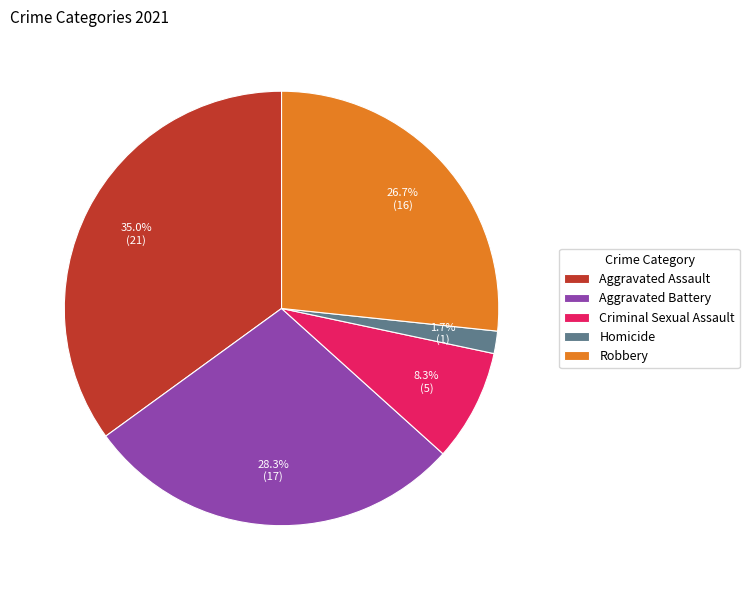

How many segments does this pie chart have?

5